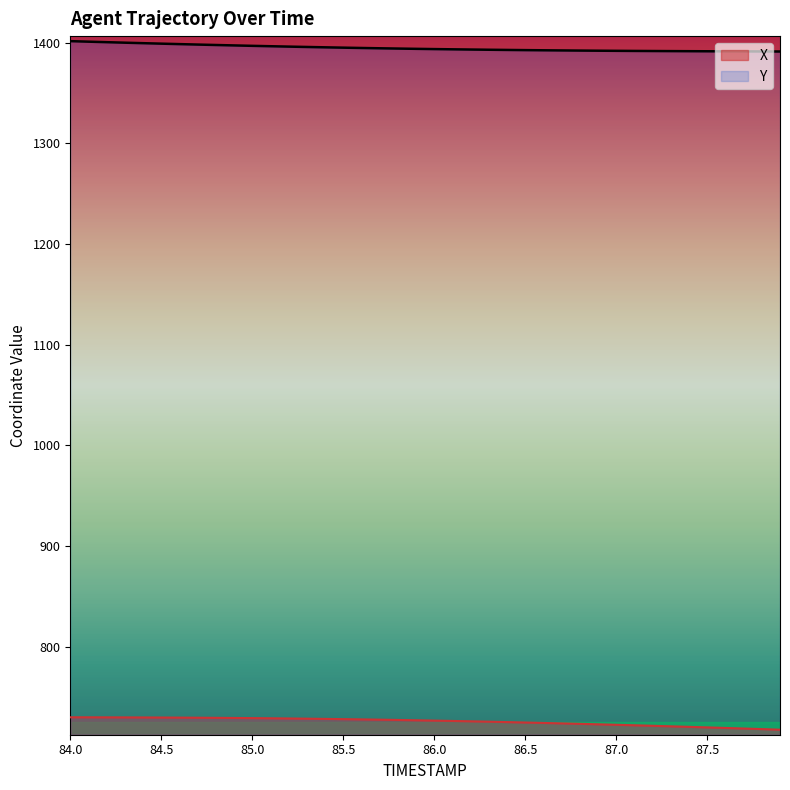

Which series has the widest spread of values?

X